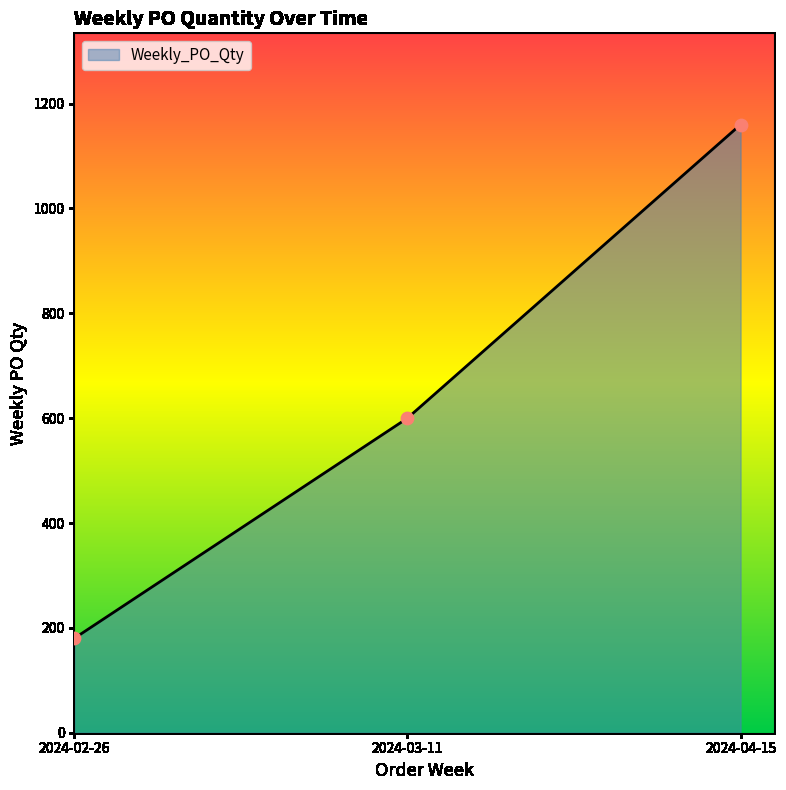

What is the change in value from 2024-02-26 to 2024-03-11?

+420